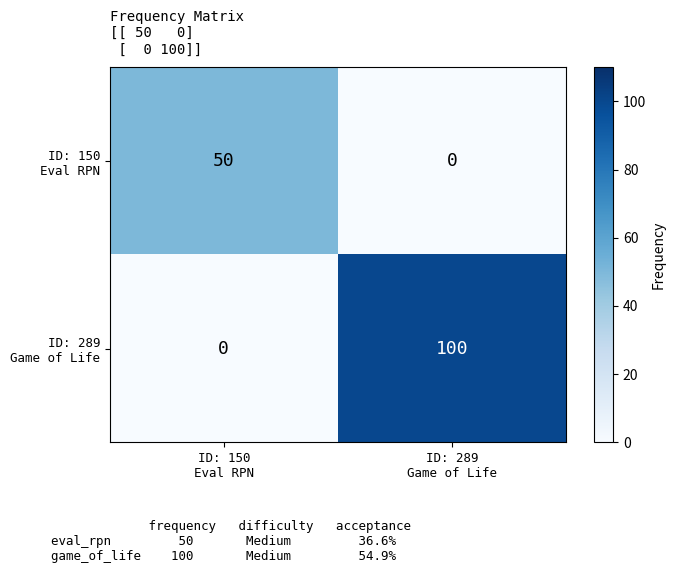

What is the greatest value displayed?

100